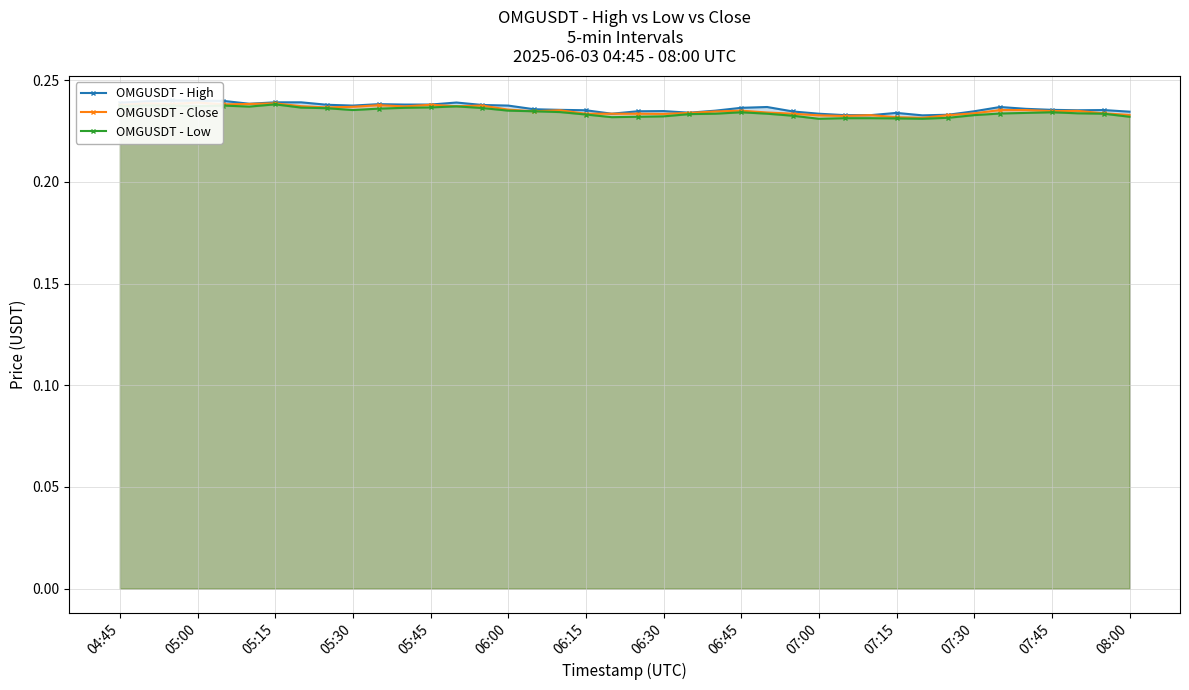

True or false: OMGUSDT - Low has more than 1 points higher than both neighbors.

True